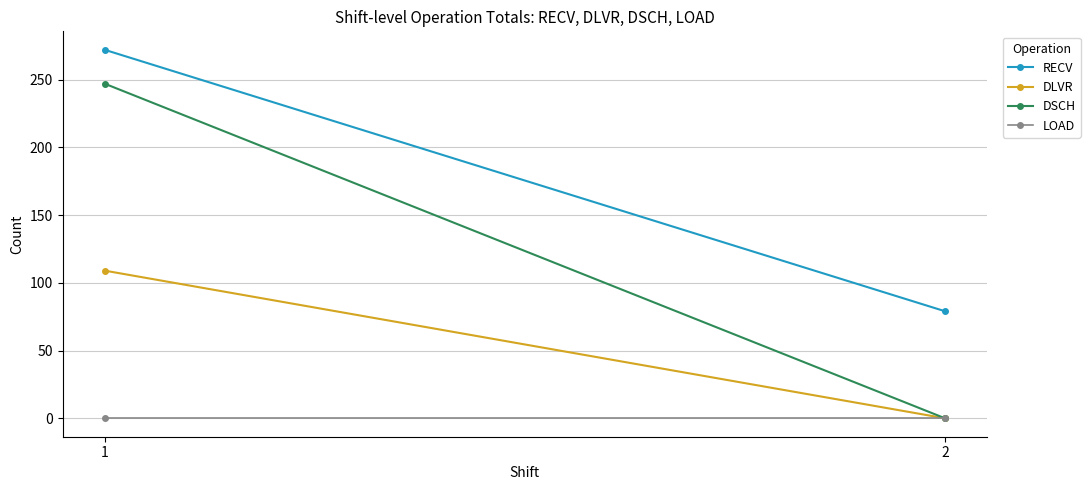

What is the difference between the maximum and minimum values in the DLVR series?

109